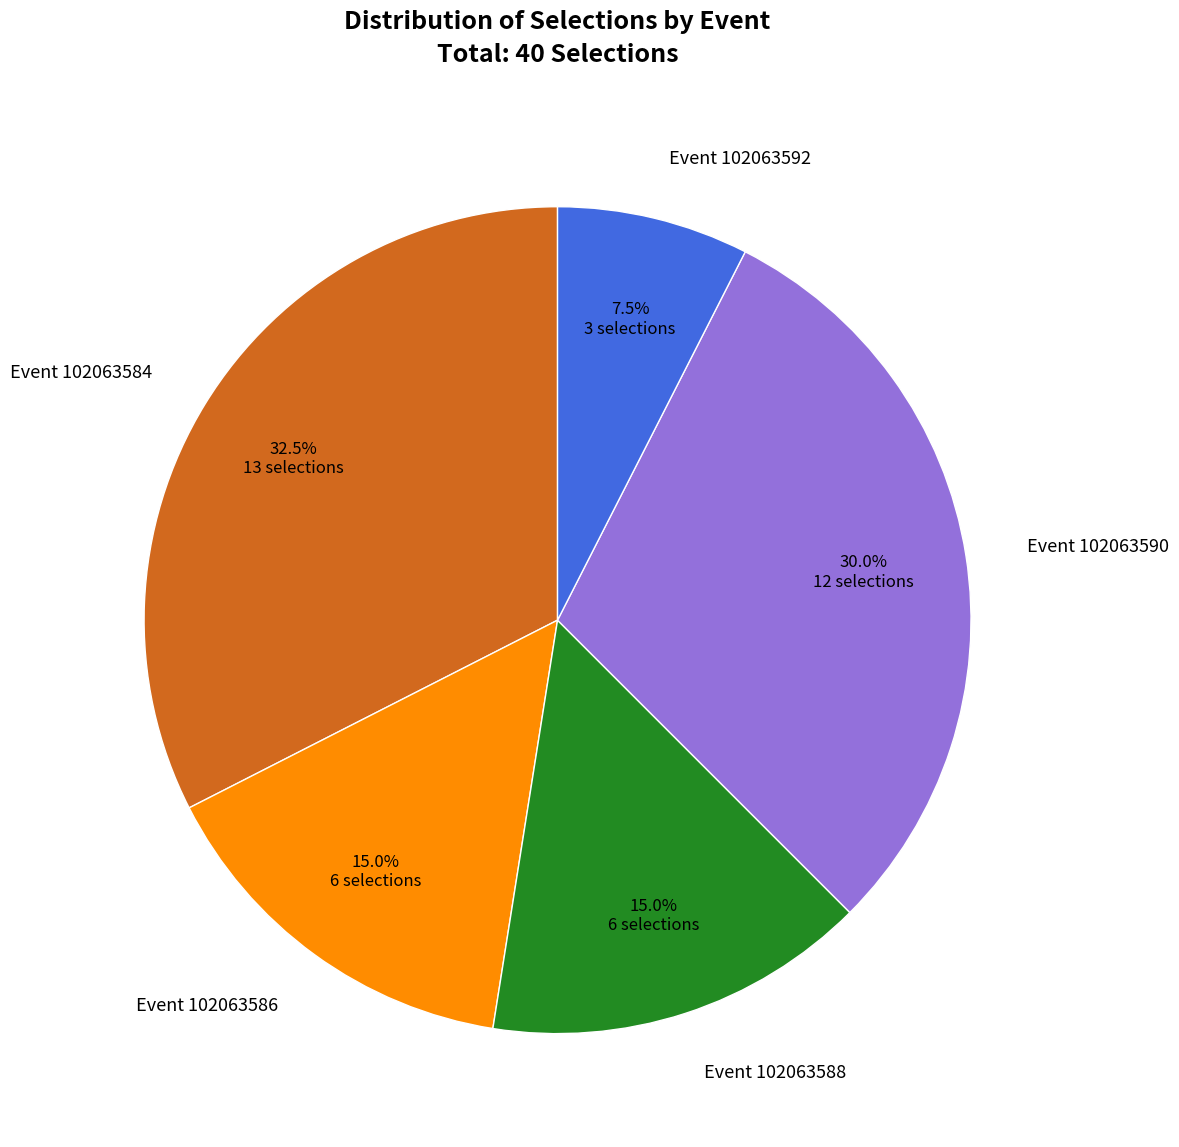

Do Event 102063588 and Event 102063590 together represent more than half of the pie?

No